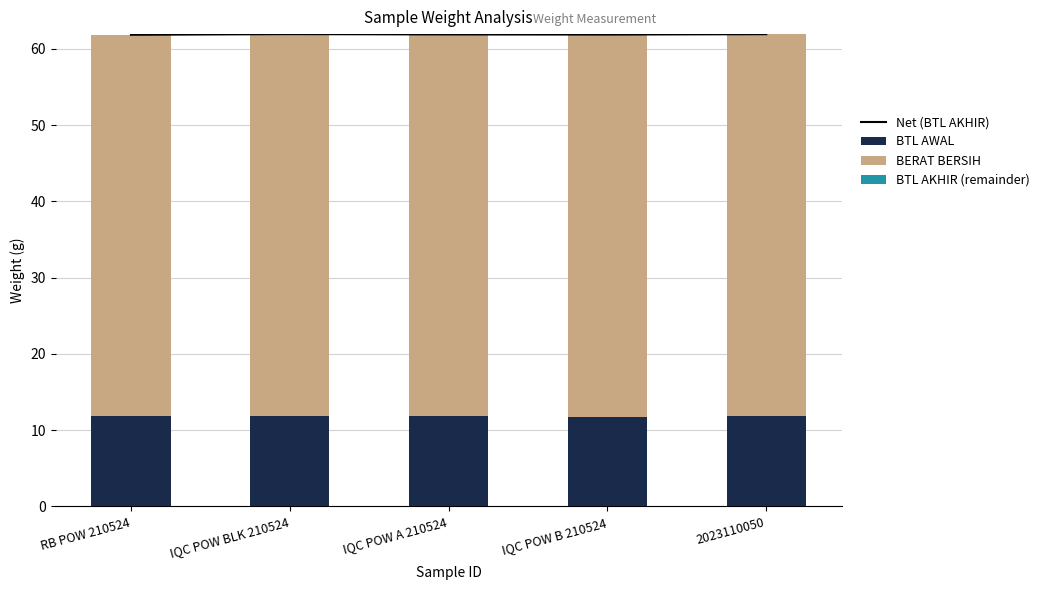

Which has a higher value, RB POW 210524 or IQC POW A 210524?

IQC POW A 210524